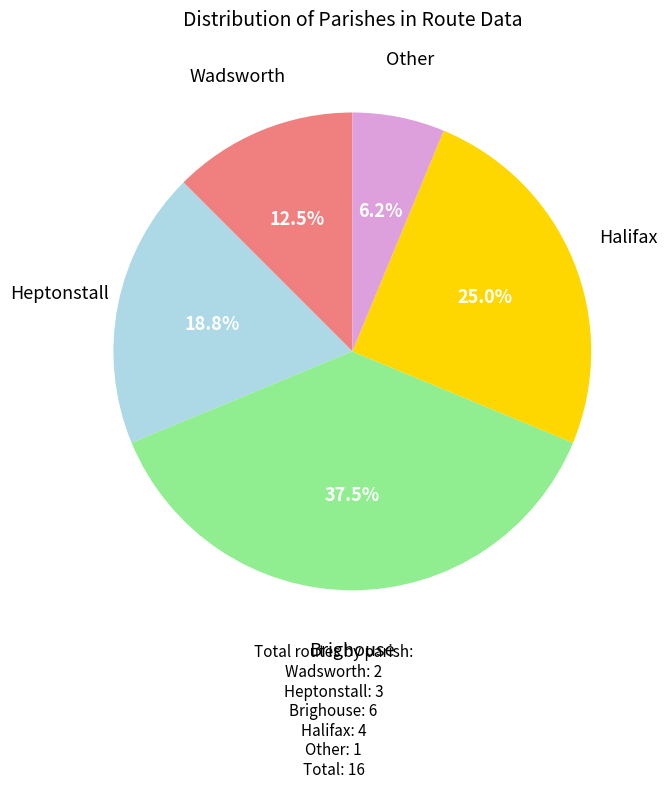

Does any single category account for the majority?

No